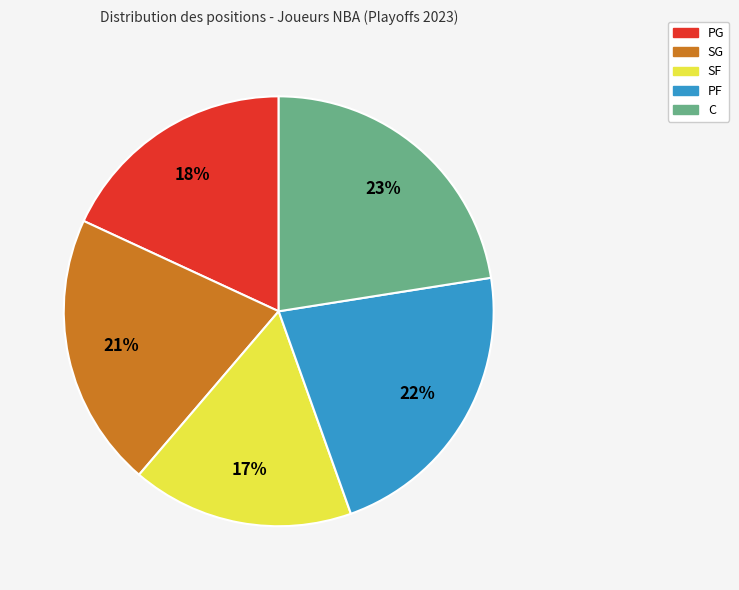

Count the number of slices in the pie.

5